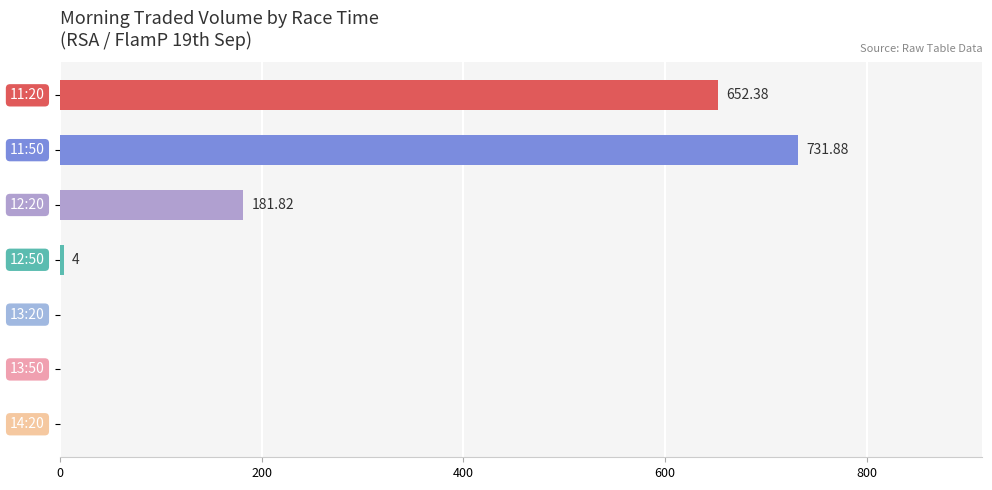

What is the sum of all values?

1570.1